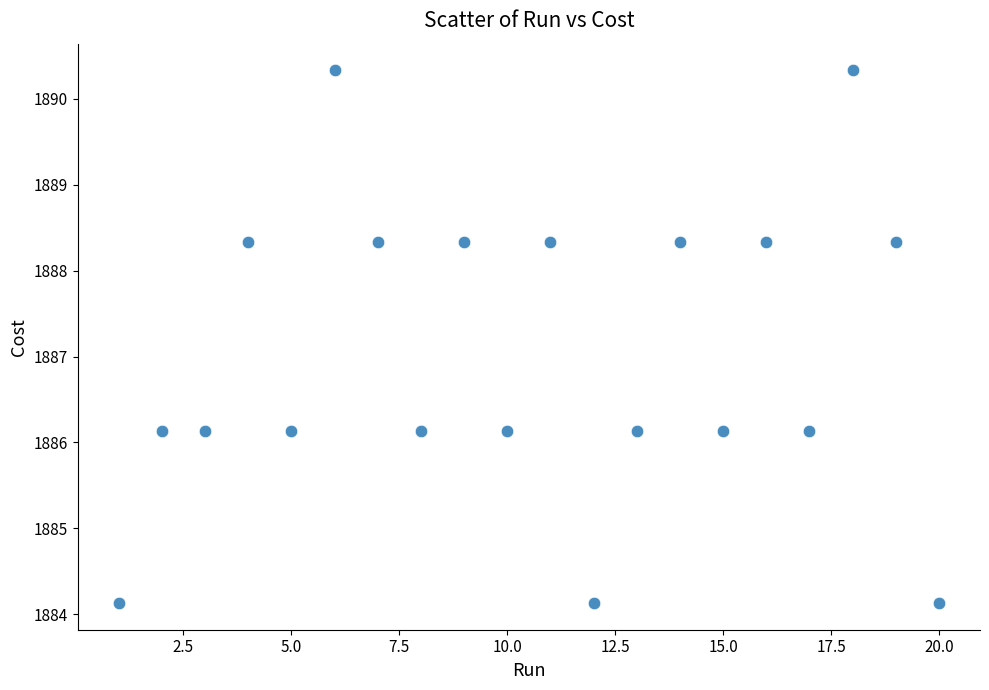

What is the range of Y values (max minus min)?

6.2